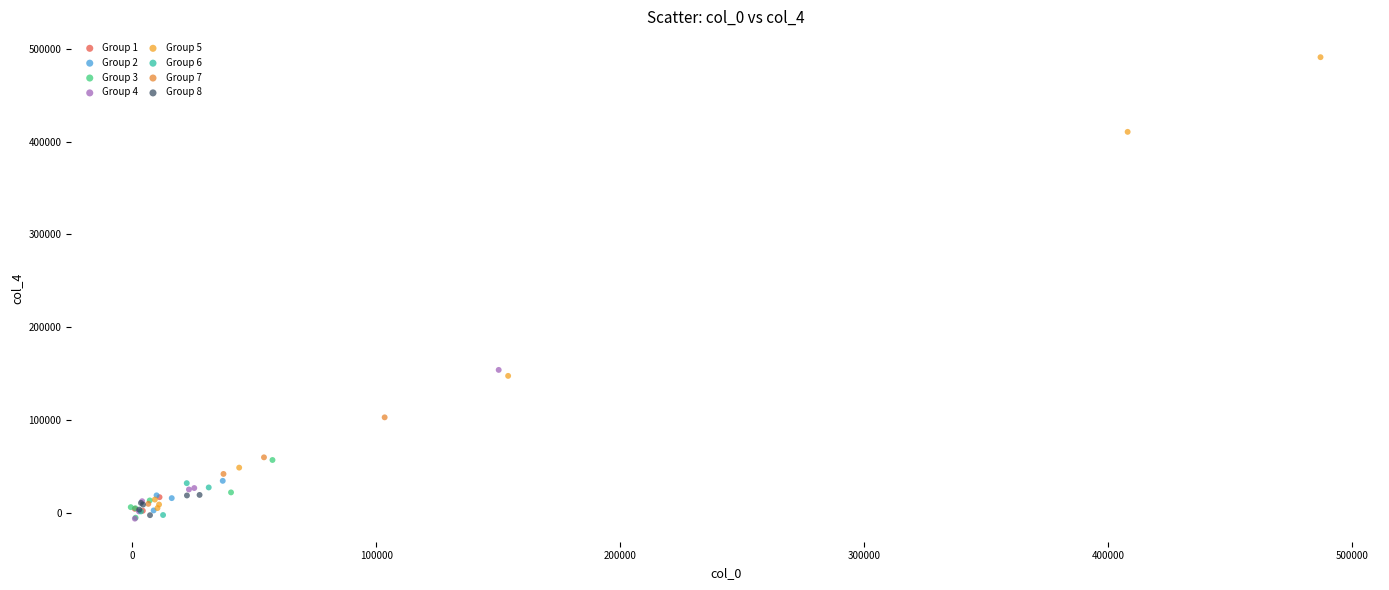

Which series reaches the maximum Y coordinate?

Group 5